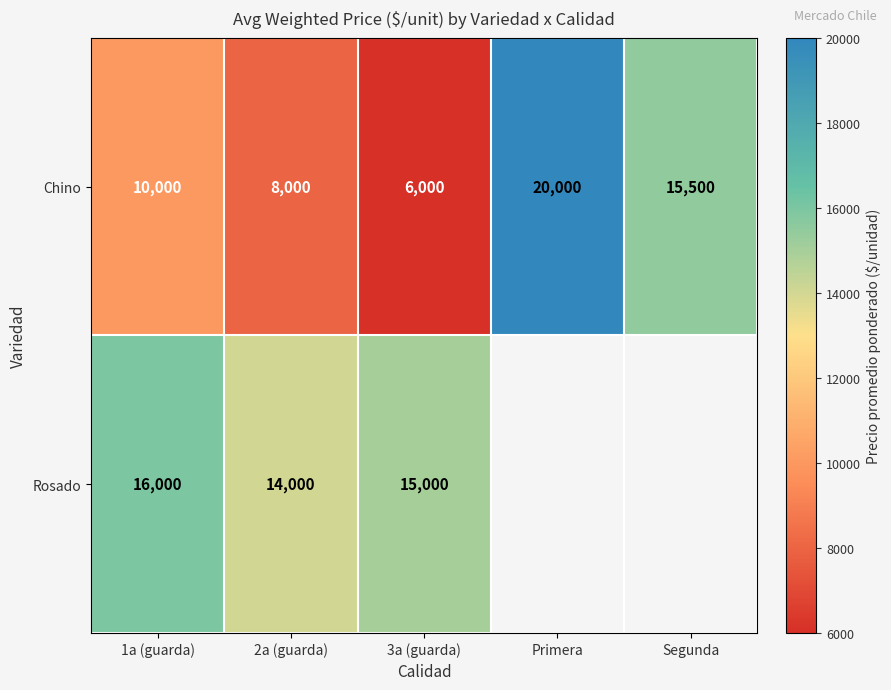

How many values in the Chino series are below 10000?

2